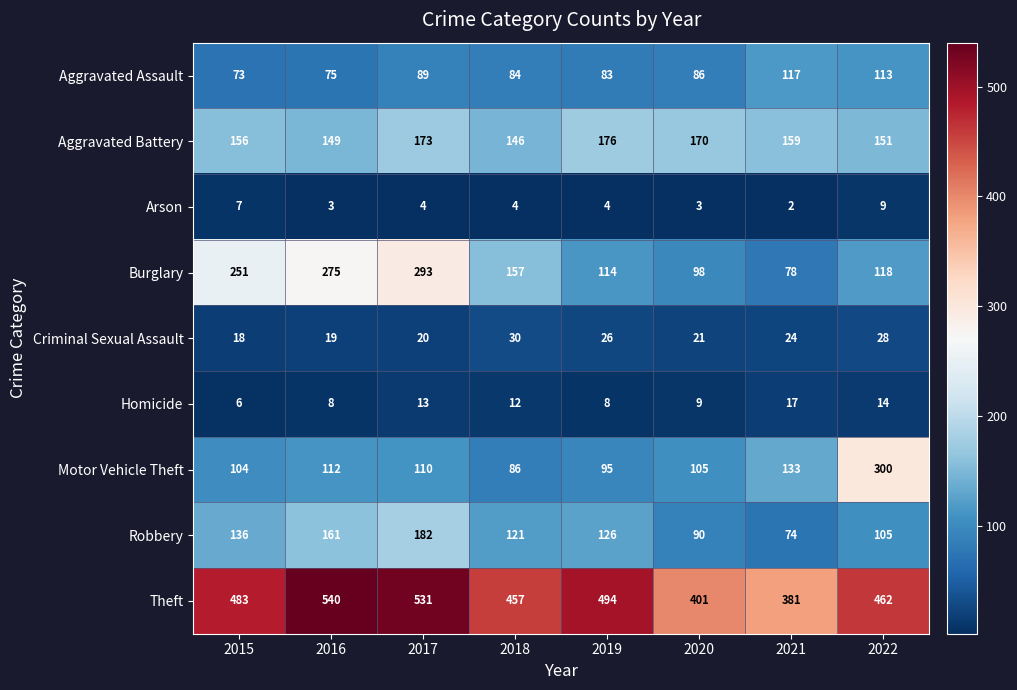

Count the number of categories in the chart.

8